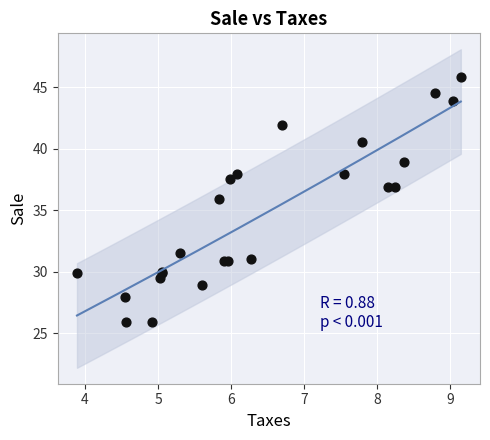

What Y value in the scatter plot is closest to 35?

35.9